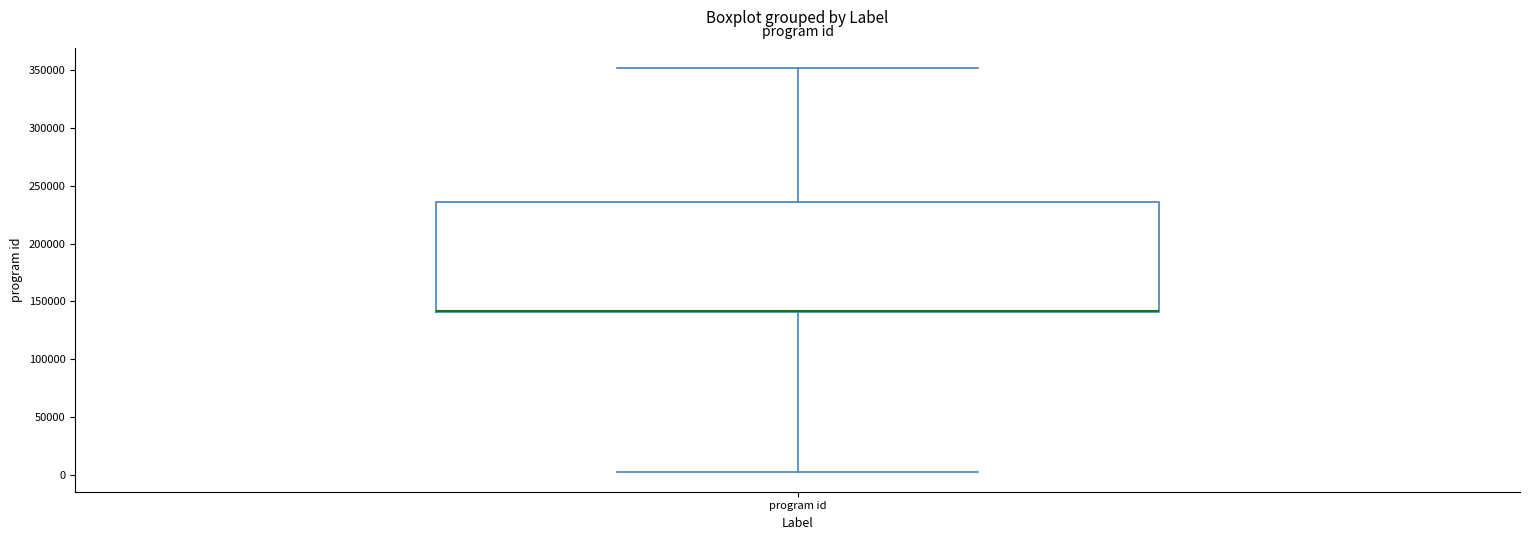

Transcribe this box plot: give where the median line is, the range the box spans, and where the two whiskers end, as read against the y-axis. The values are not printed on the chart, so give them approximately, as read against the axis.

median 140000 (drawn on the box's lower edge), box 140000 to 235000, whiskers 5000 to 350000